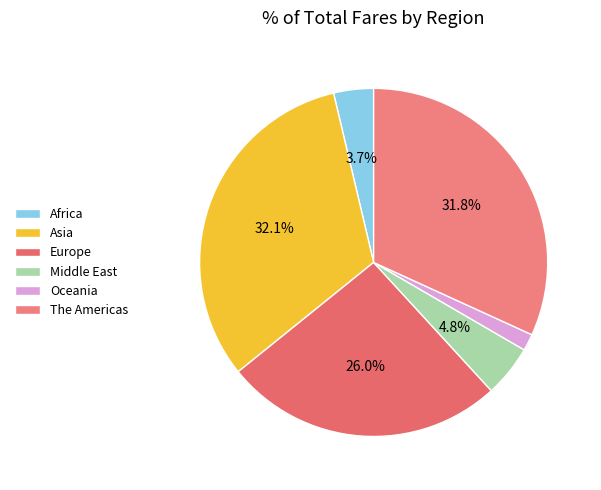

Which slice is the smallest?

Oceania